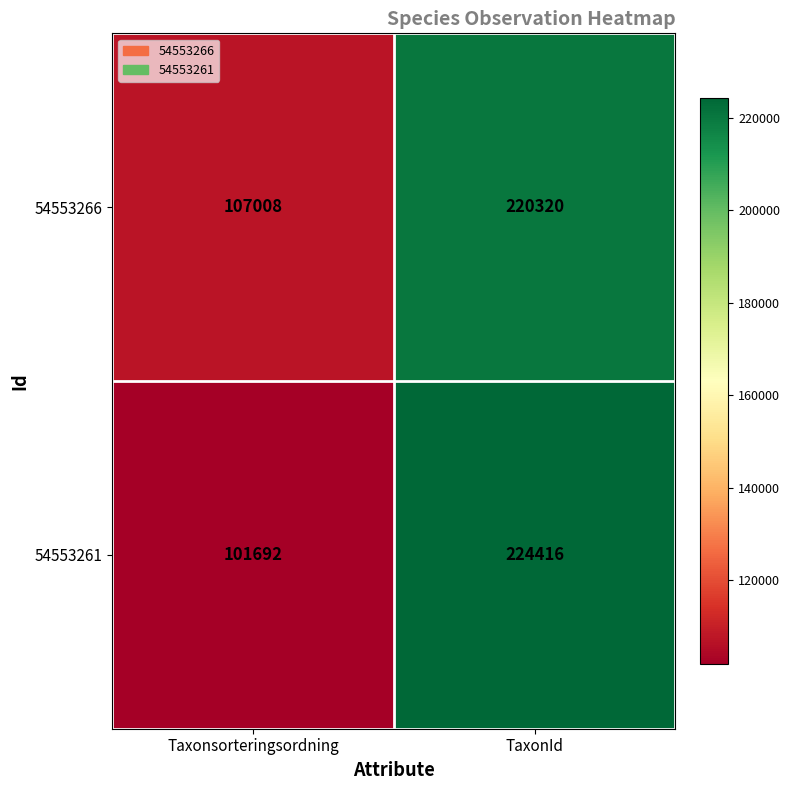

Reading left to right, what are all the values shown in this chart?

54553266: Taxonsorteringsordning=107008	TaxonId=220320
54553261: Taxonsorteringsordning=101692	TaxonId=224416